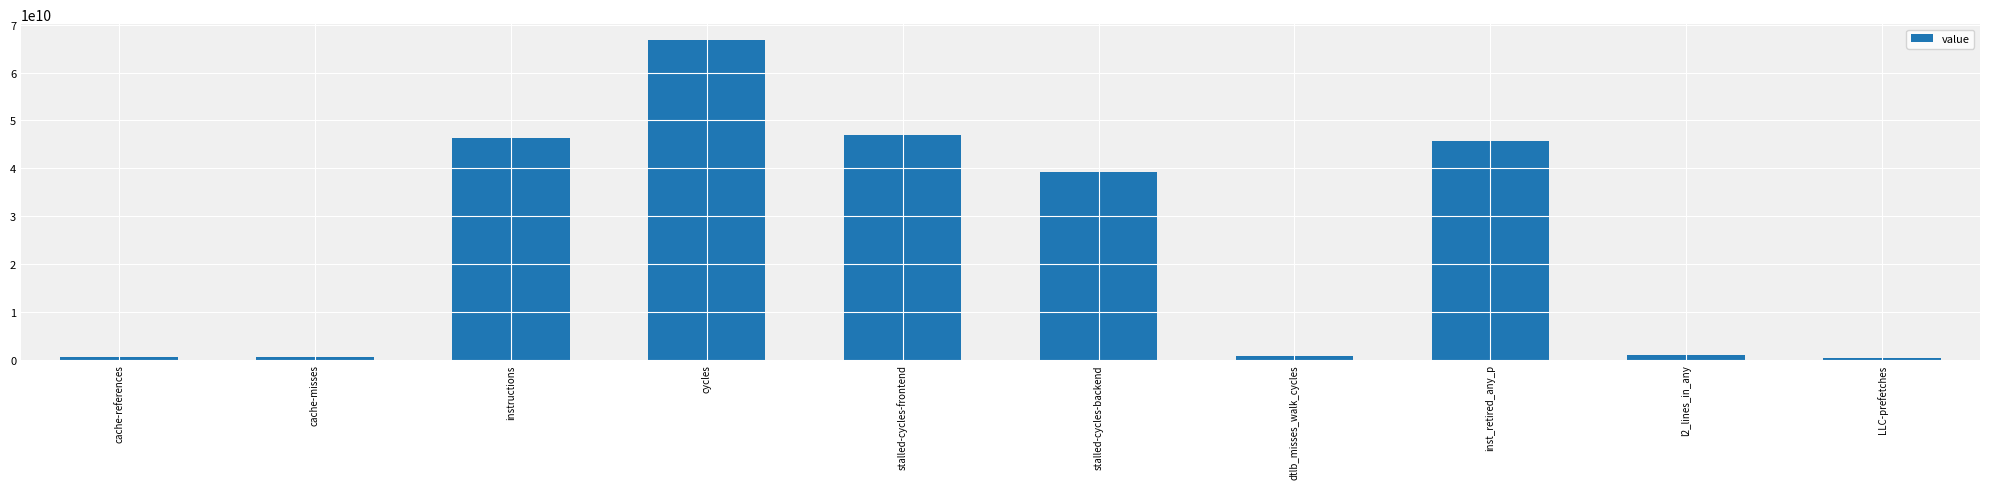

What is the difference between the maximum and second lowest values?

66236181775